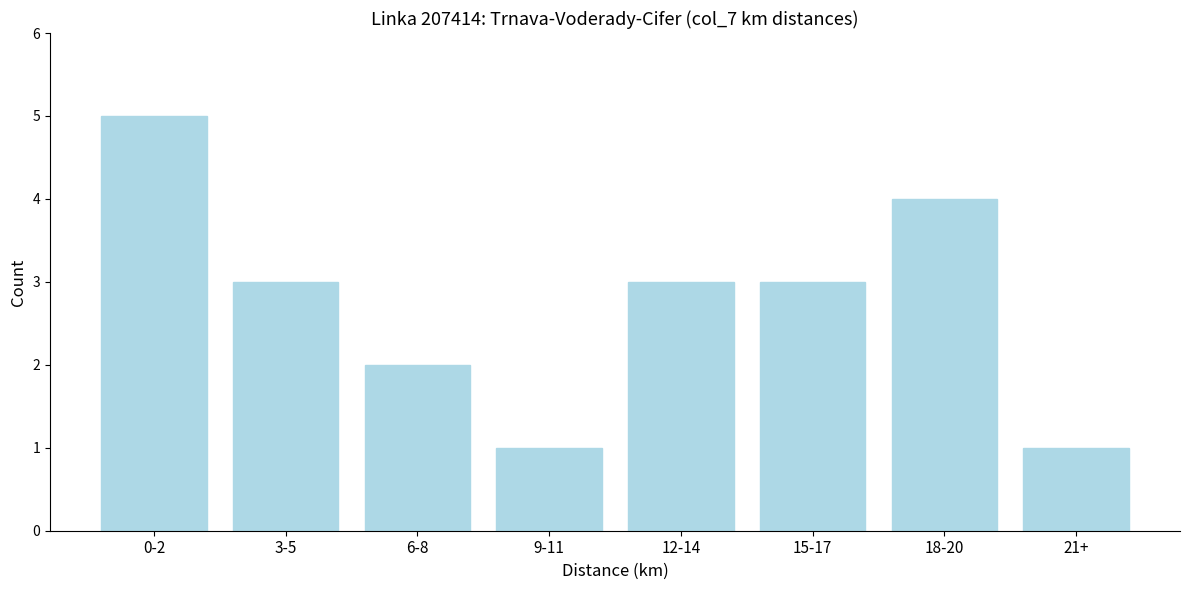

Reading left to right, extract all data points from this chart.

0-2=5	3-5=3	6-8=2	9-11=1	12-14=3	15-17=3	18-20=4	21+=1